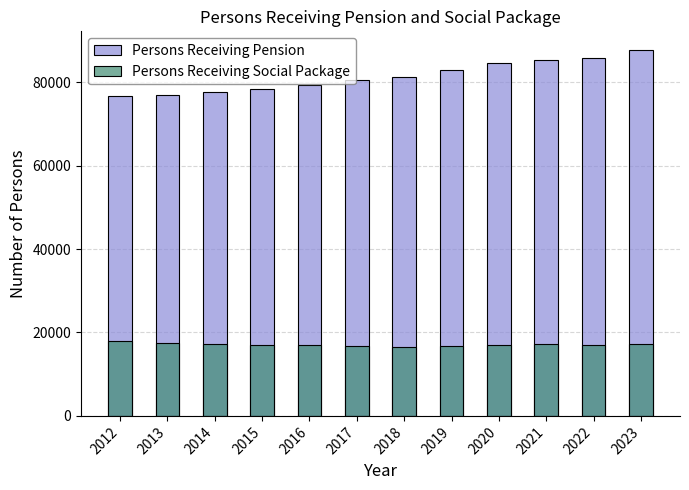

At how many categories does at least one series exceed 31591?

12